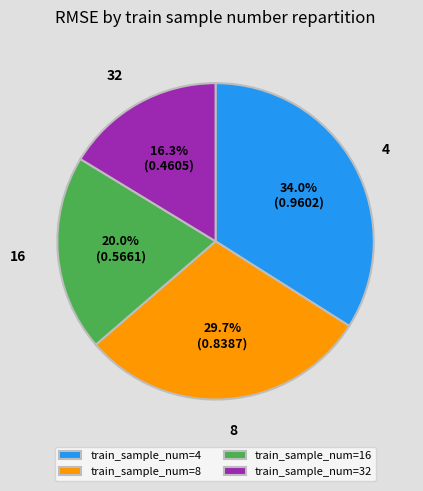

To the nearest percent, what is the difference between the largest and smallest slice percentages?

18%